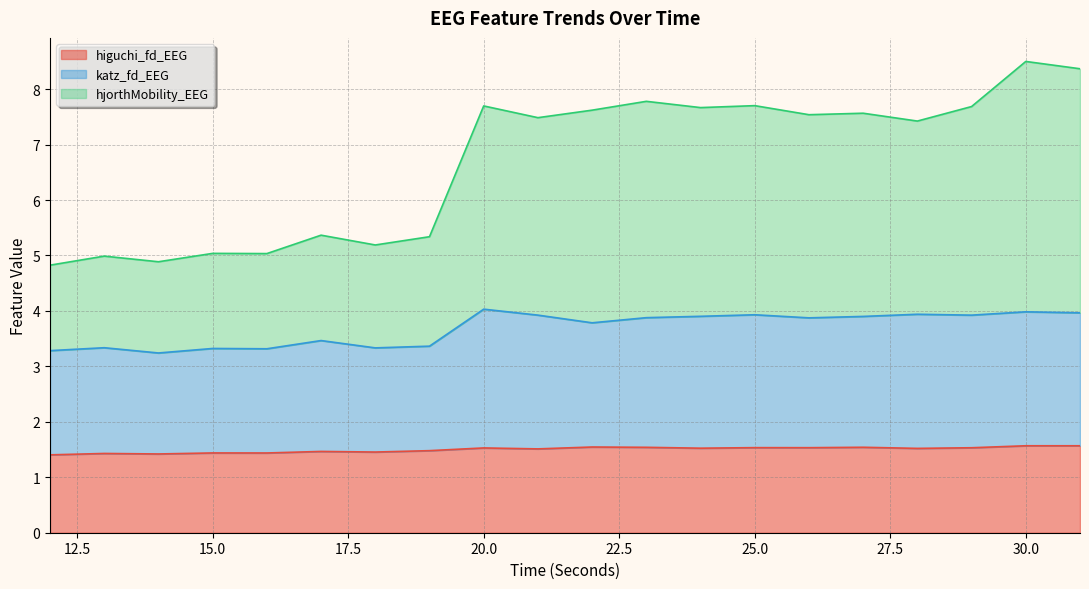

List the labels in order of hjorthMobility_EEG value, smallest first.

12, 14, 13, 16, 15, 18, 19, 17, 28, 21, 26, 27, 22, 24, 29, 20, 25, 23, 31, 30